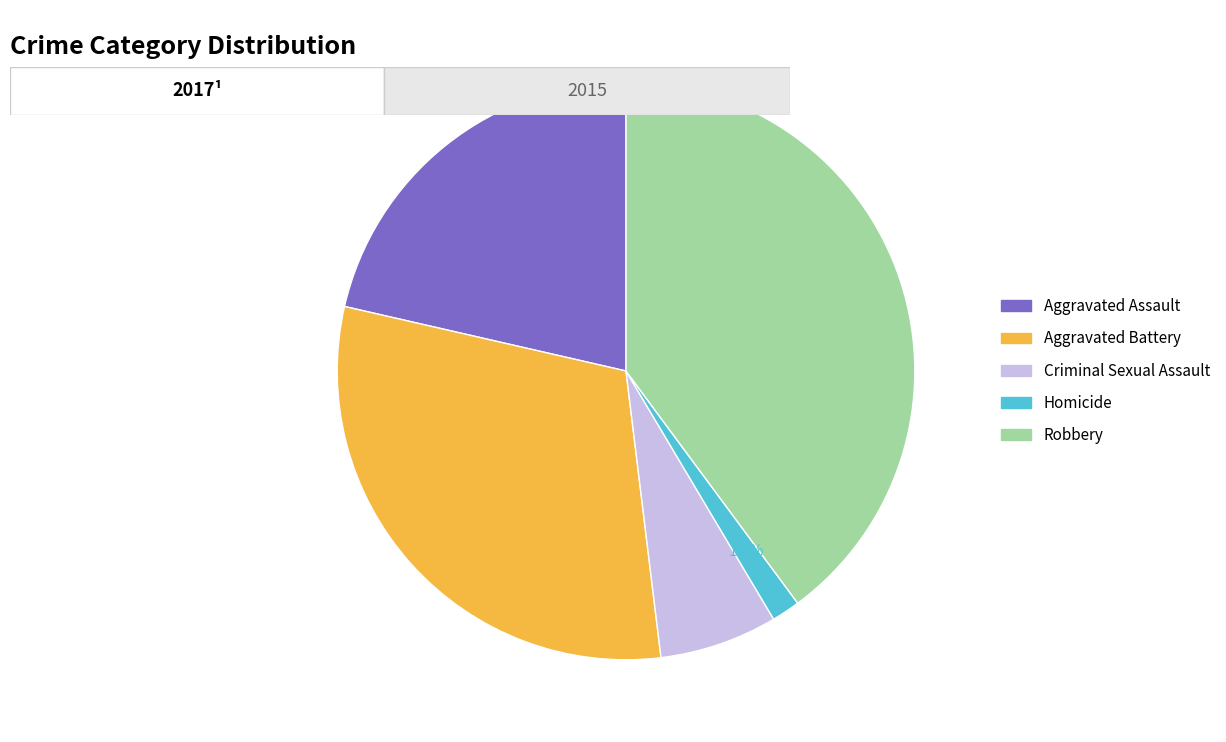

How much of the chart is everything except Robbery?

60.1%